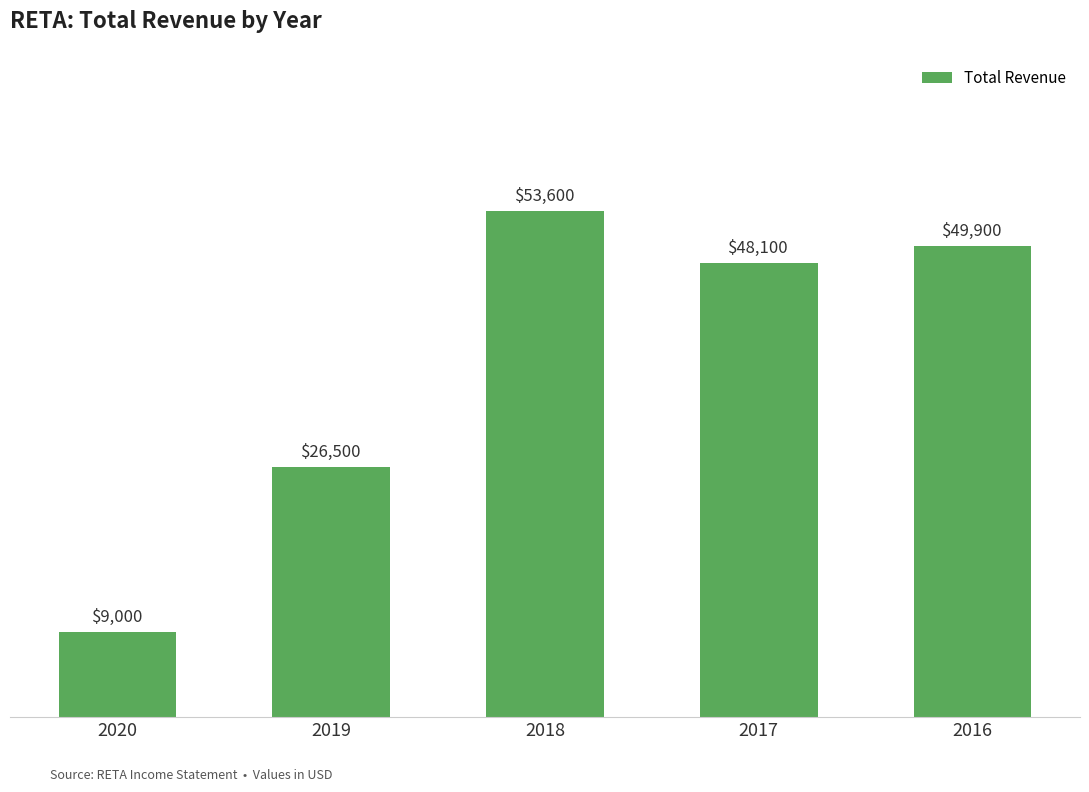

Reading left to right, extract all data points from this chart.

2020=9000	2019=26500	2018=53600	2017=48100	2016=49900